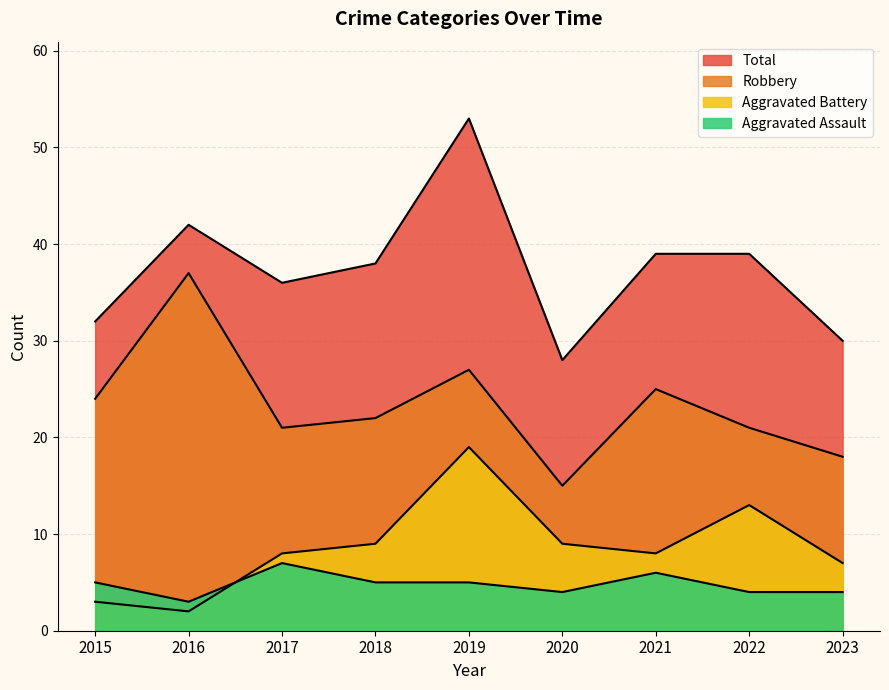

What is the sum of the Total values at 2023 and 2015?

62